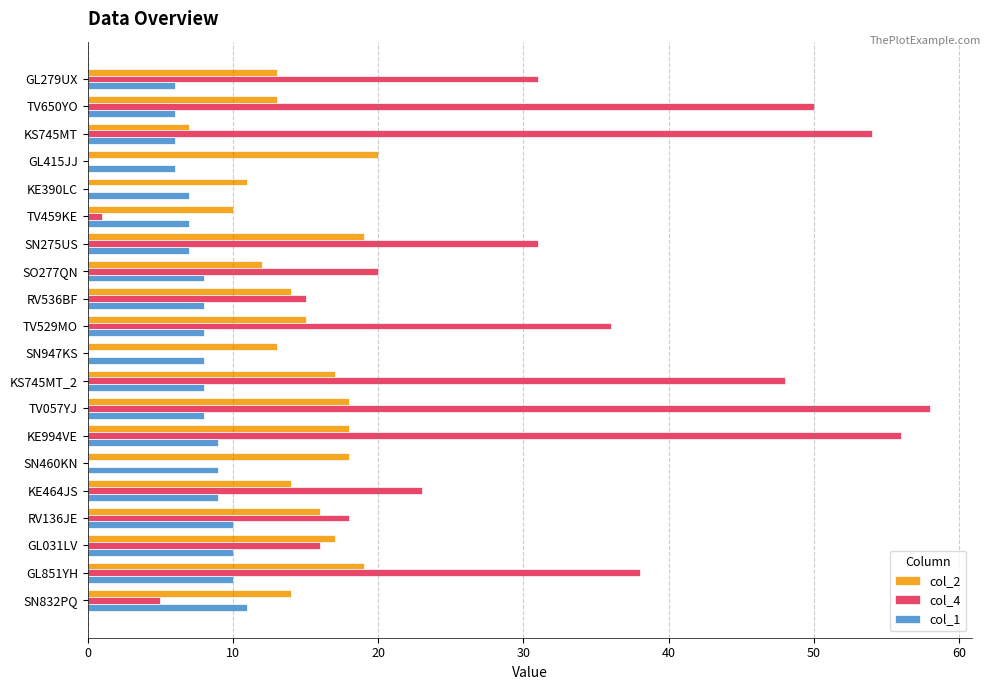

Which series has the widest spread of values?

col_4